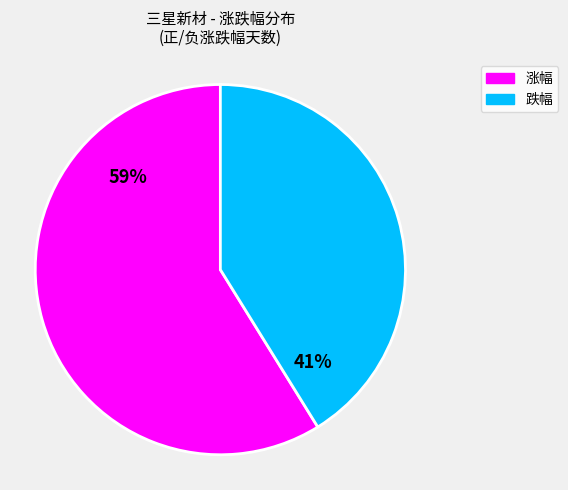

To the nearest percent, what is the average slice percentage?

50%